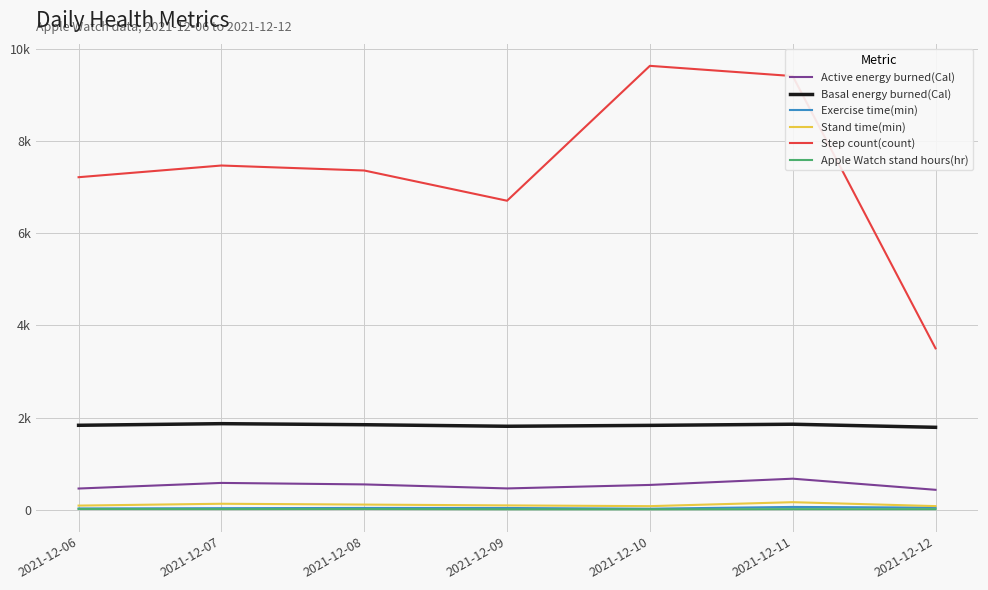

At which label does Stand time(min) first exceed 95?

2021-12-07